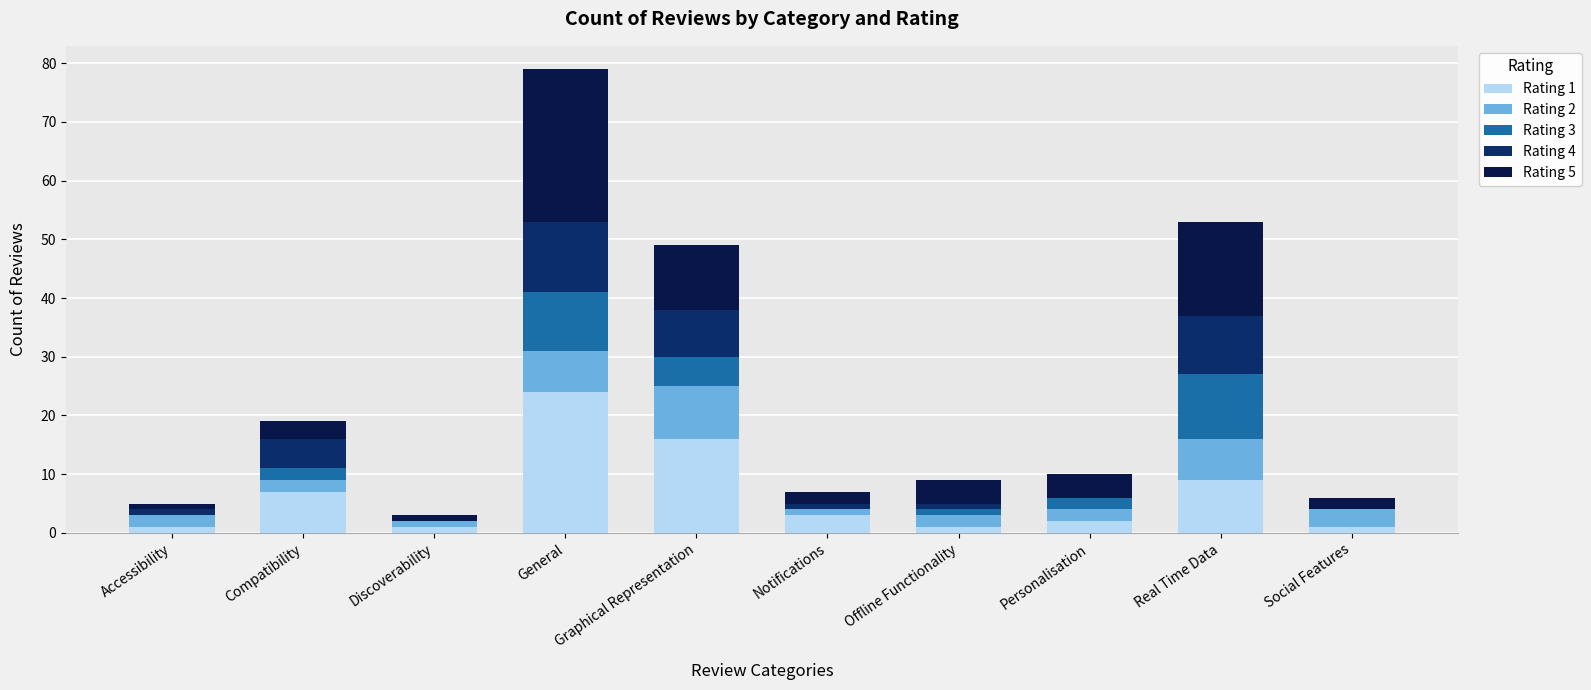

At which category is the sum across all series the highest?

General